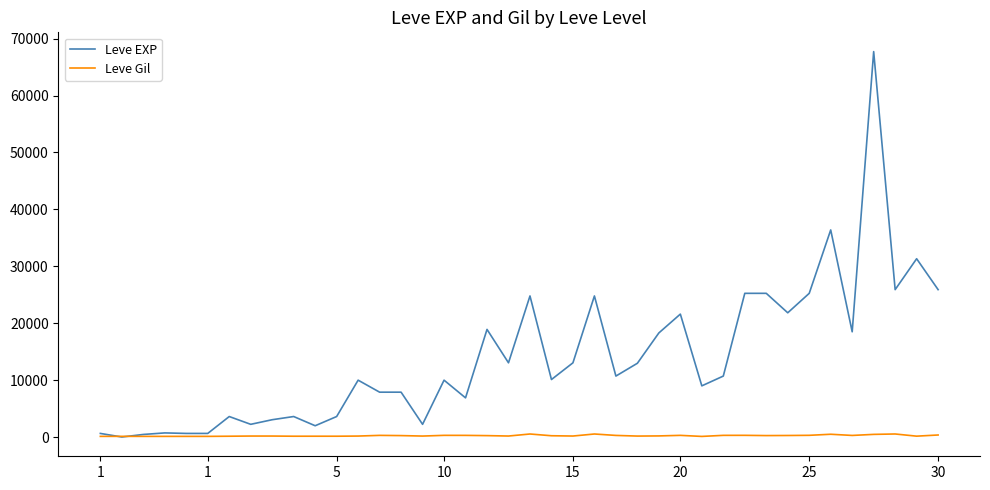

Which series has the largest total across all categories?

Leve EXP